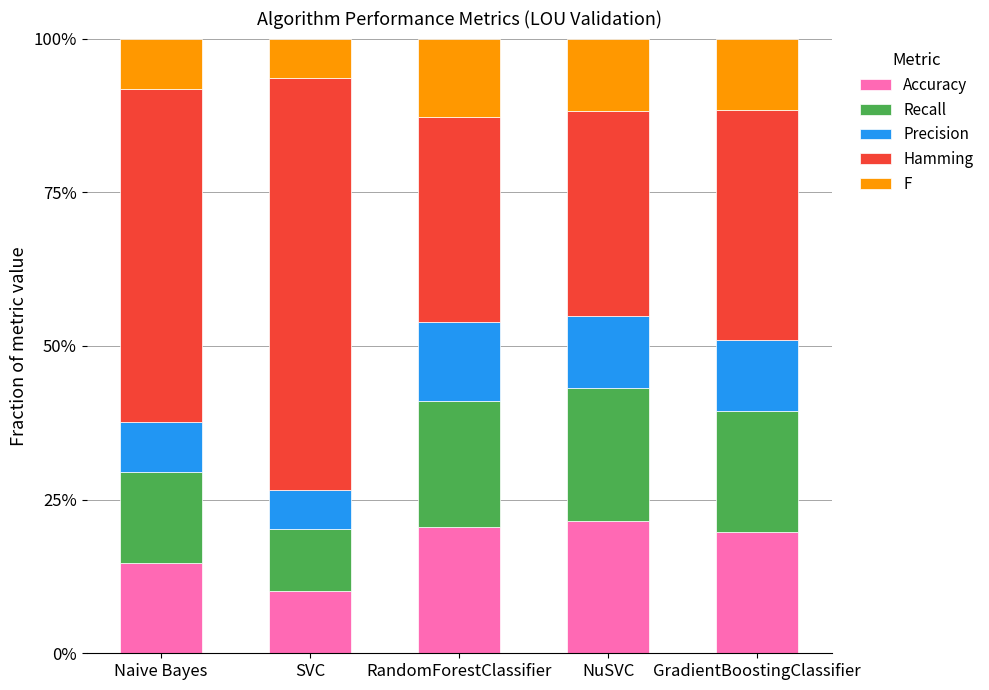

True or false: Accuracy has a value of 0.2 at NuSVC.

True